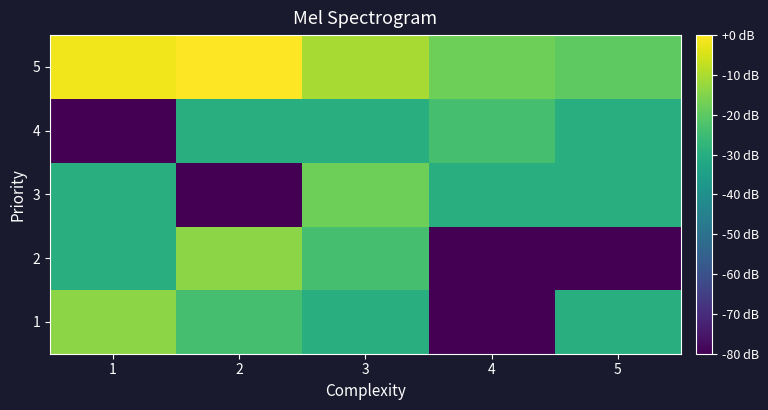

At which category is the sum across all series the highest?

3